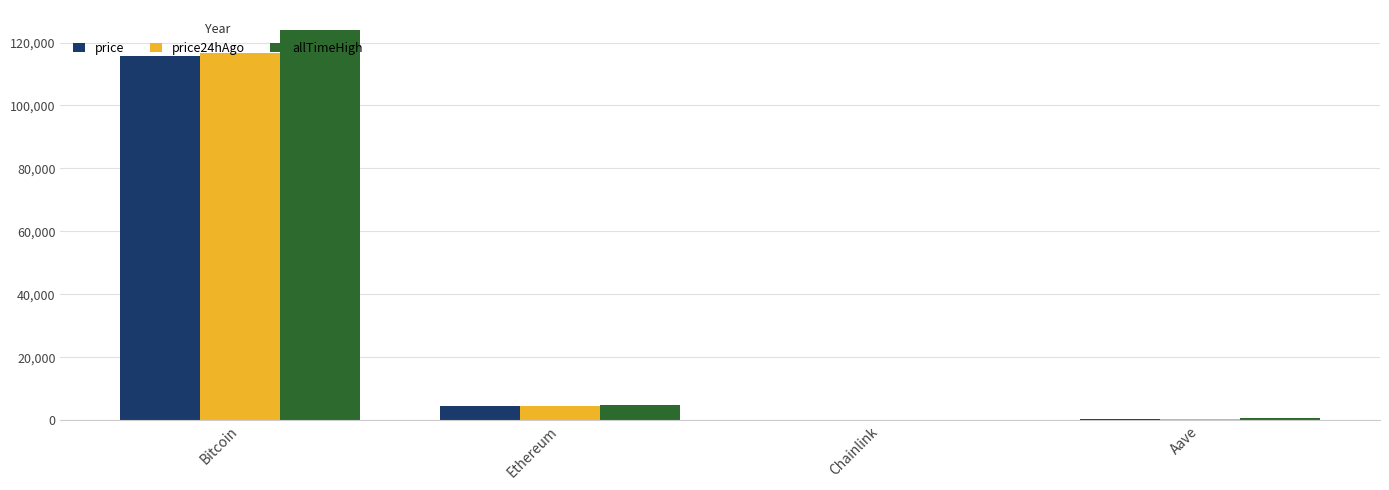

What is the total value across all series at Bitcoin?

356589.0